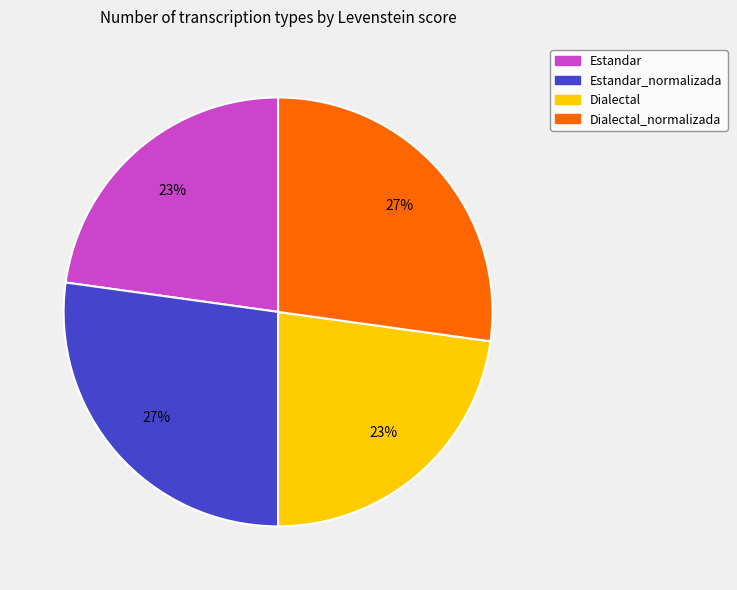

Combined, do Dialectal_normalizada and Estandar_normalizada account for over 50%?

Yes